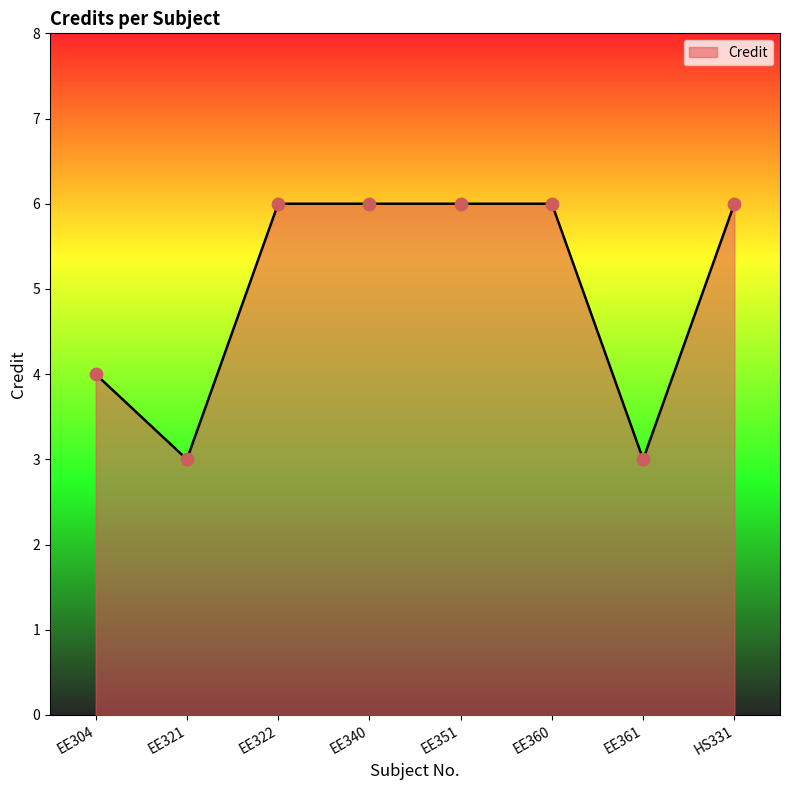

What is the change in value from EE304 to EE361?

-1